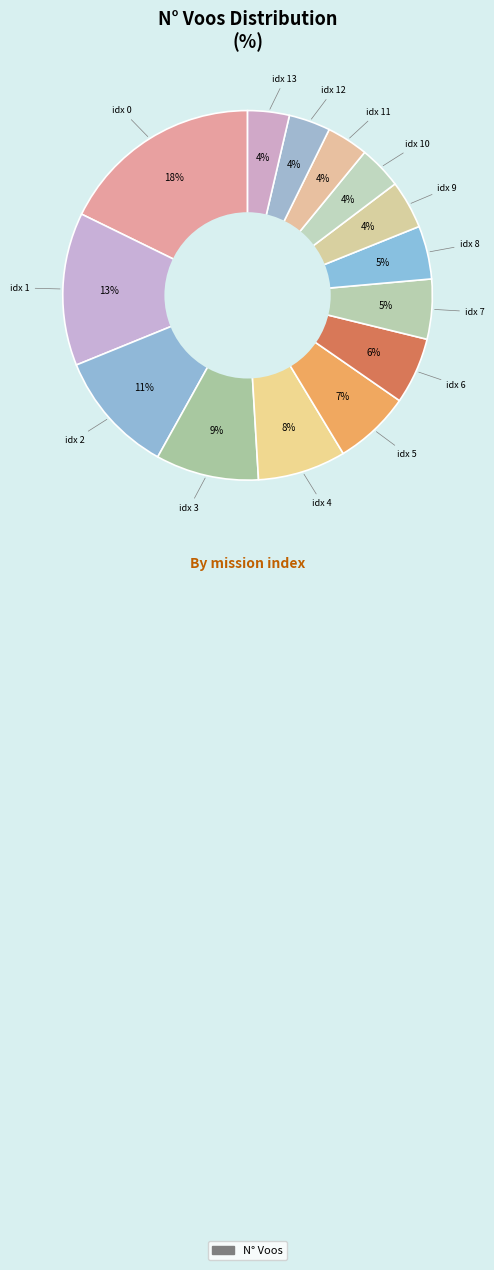

How many slices are in this pie chart?

14